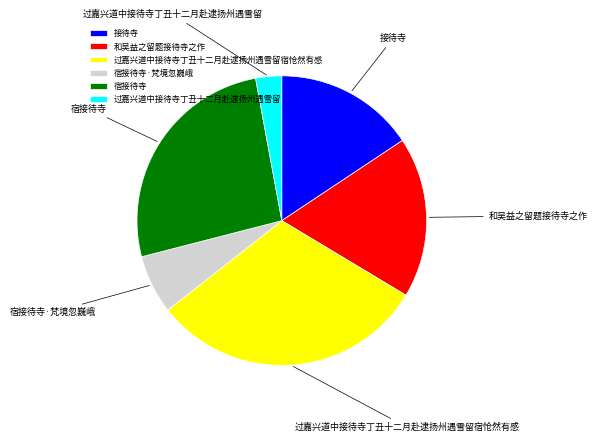

How many segments does this pie chart have?

6